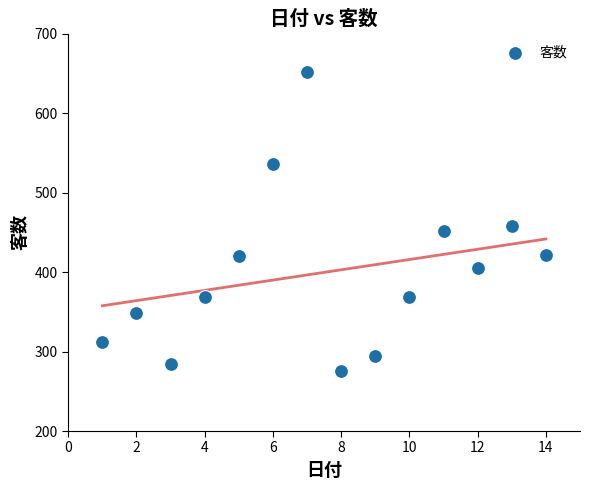

What Y value in the scatter plot is closest to 463?

458